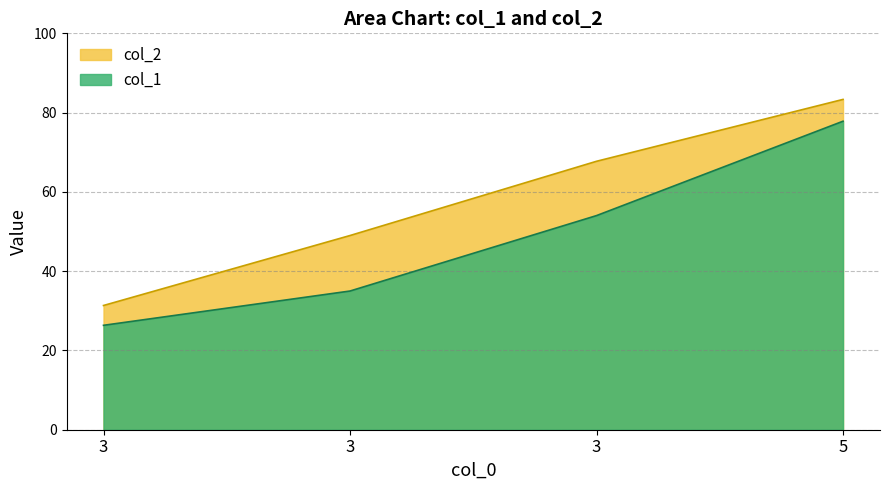

True or false: col_1 and col_2 intersect in this chart.

False